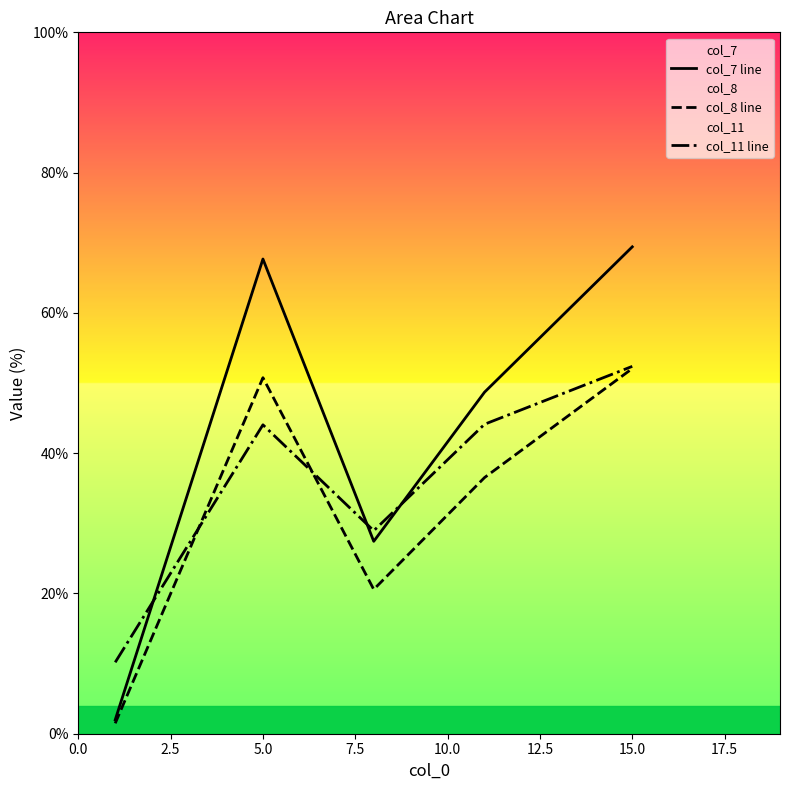

What is the minimum value for col_7 line?

2.0